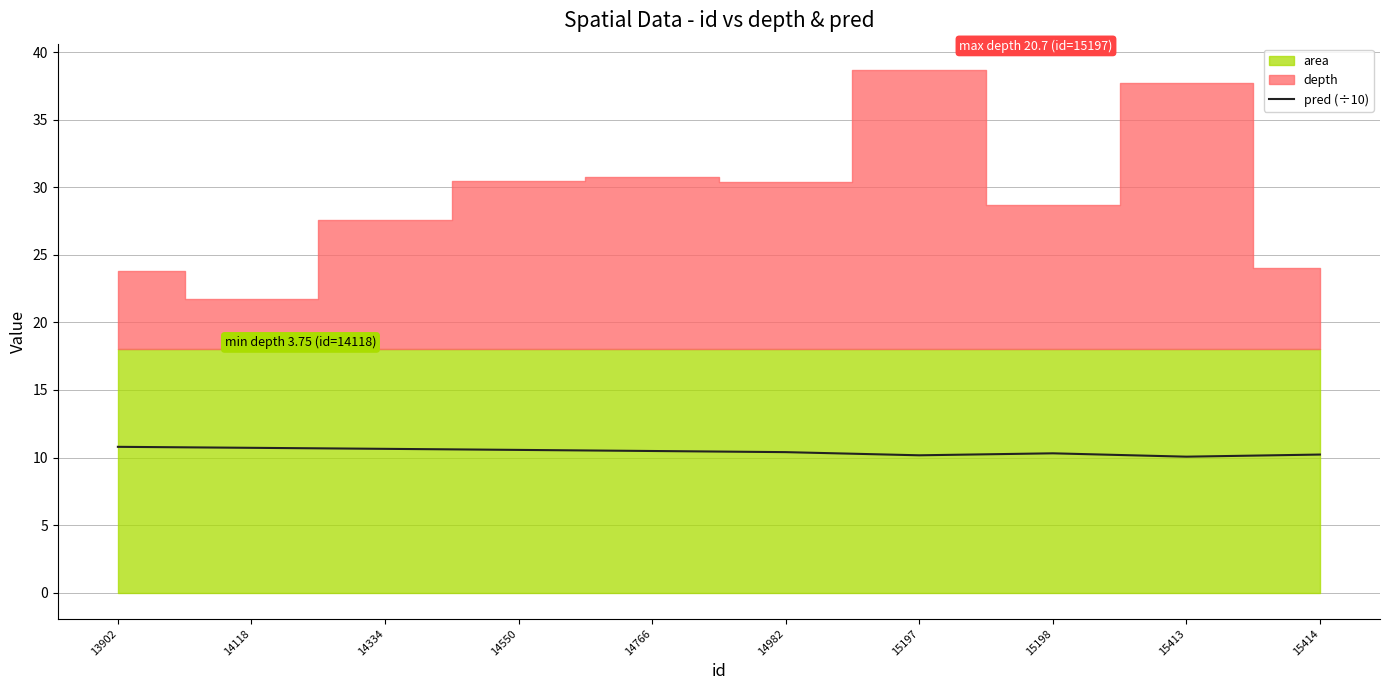

Count the number of categories in the chart.

10